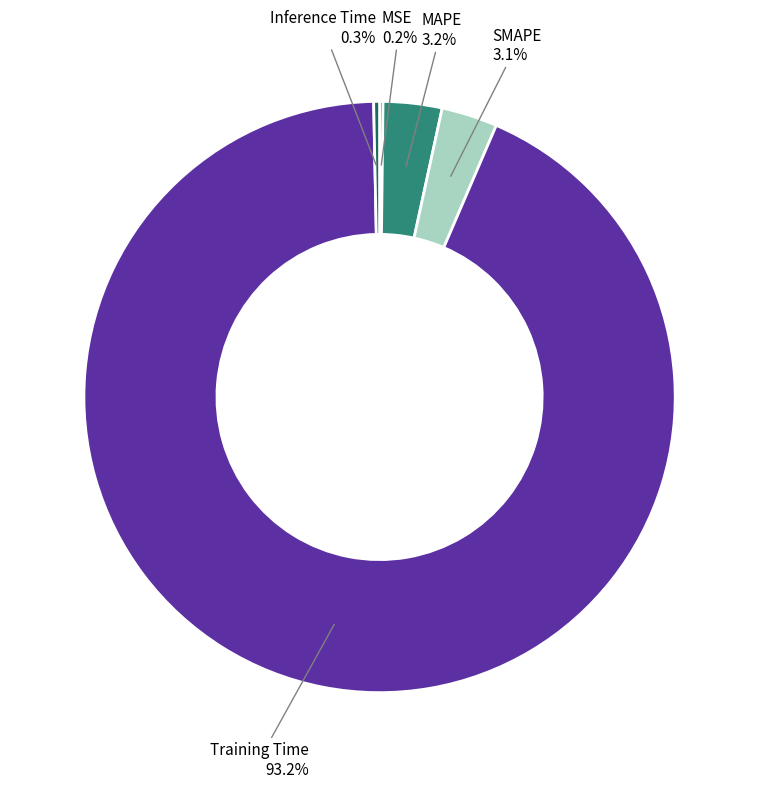

Does any single category account for the majority?

Yes